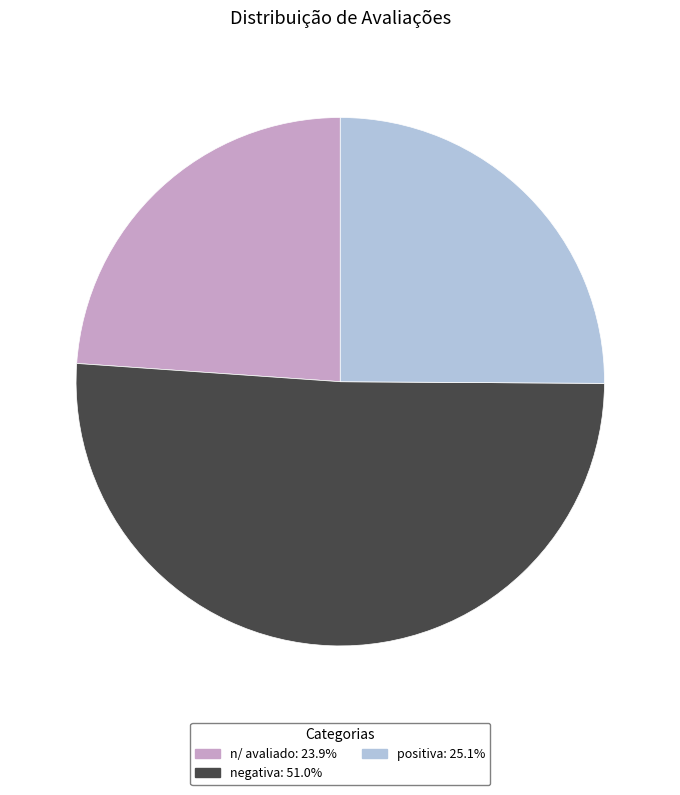

Does negativa: 51.0% represent more than half of the total?

Yes